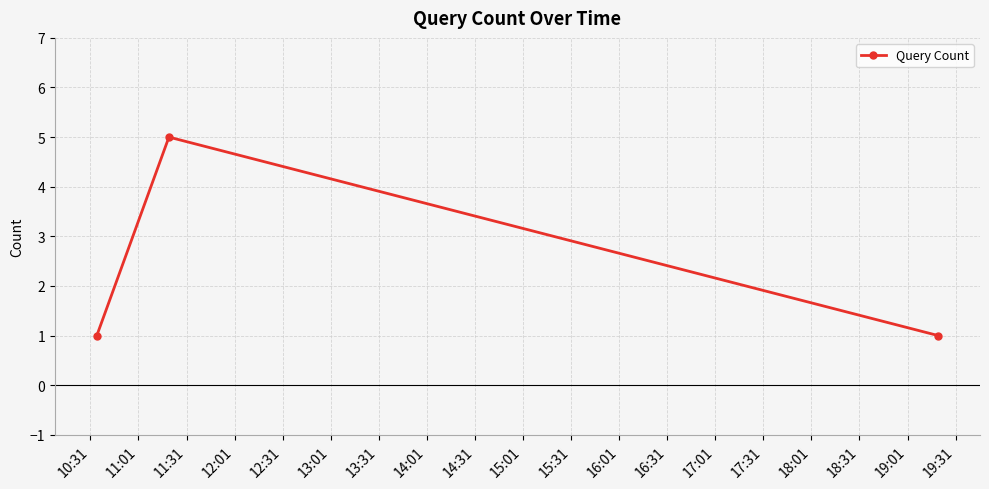

What is the difference between the maximum and second lowest values?

4